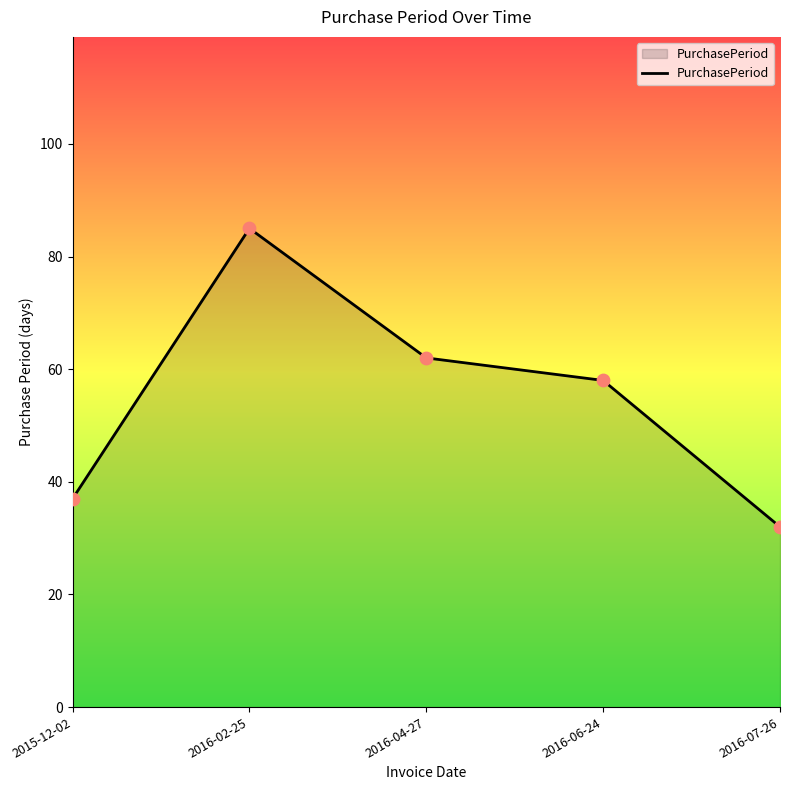

Approximately how many times larger is the value at 2015-12-02 compared to 2016-04-27?

0.6